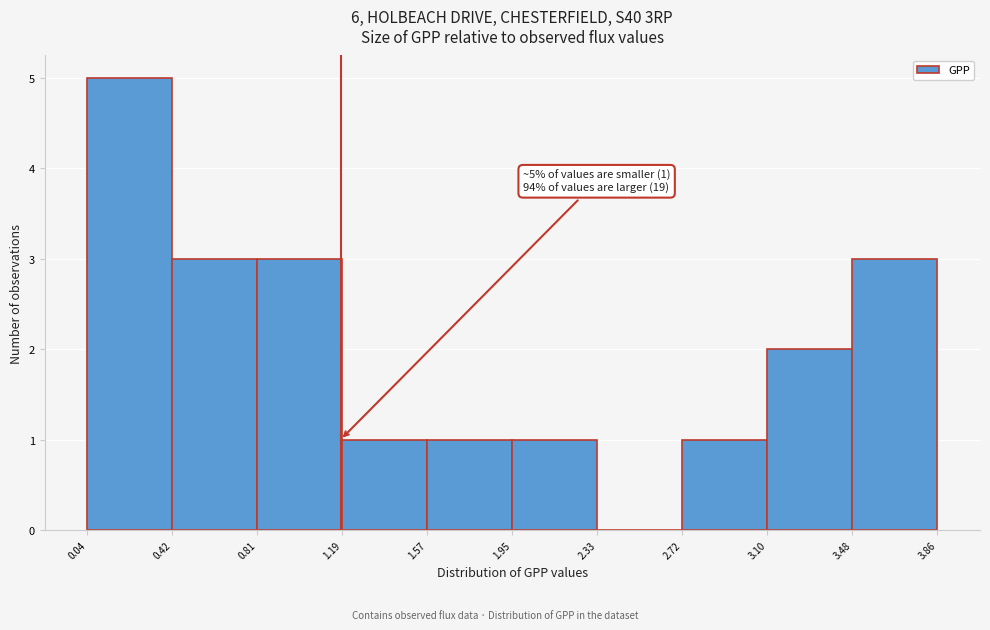

Over which range of the x-axis is the bar tallest?

0.04 to 0.42